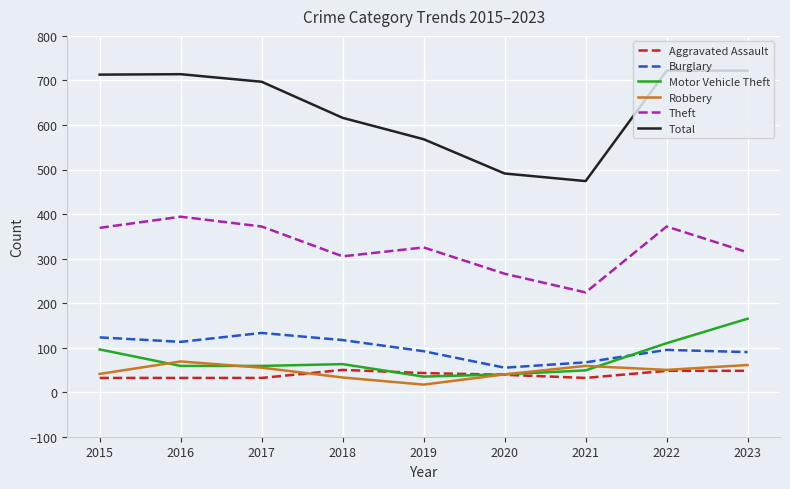

At which label is Total closest to 598?

2018